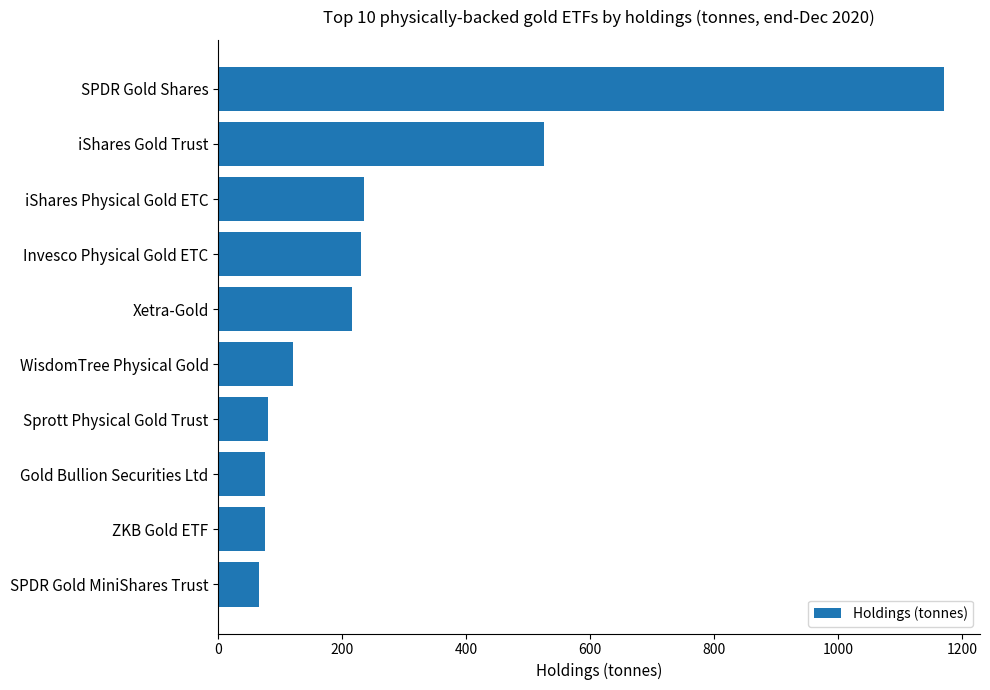

At which category does the chart reach its peak across all series?

SPDR Gold Shares